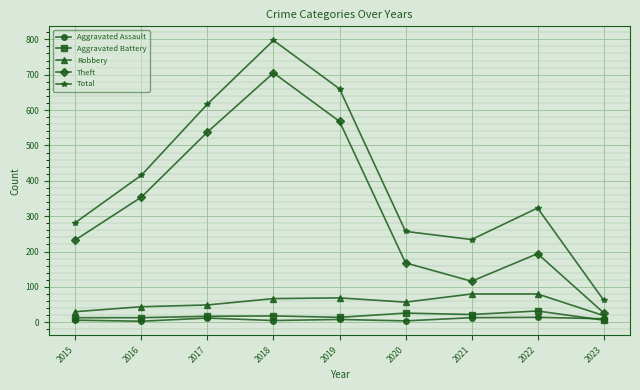

What are all the series names shown in the legend?

Aggravated Assault, Aggravated Battery, Robbery, Theft, Total